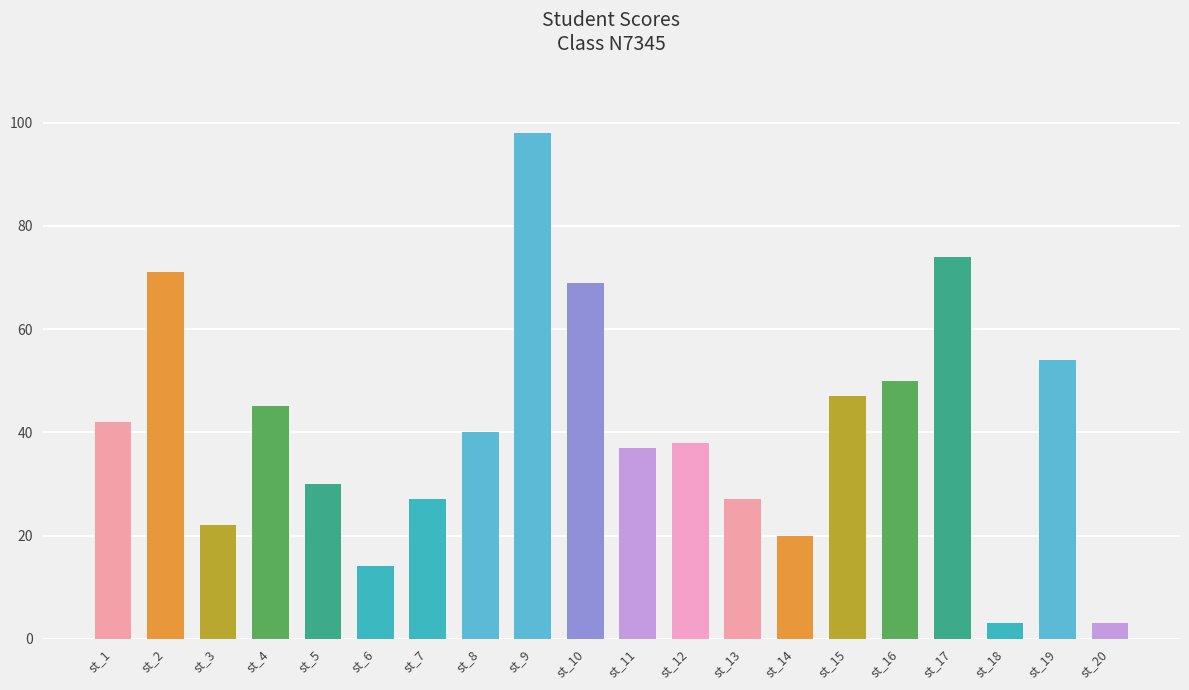

How many bars are there in total?

20